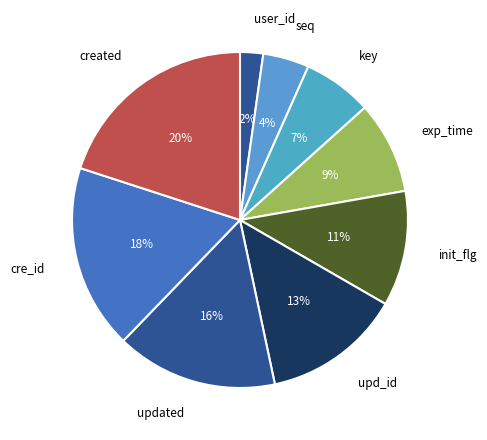

Count the number of slices in the pie.

9